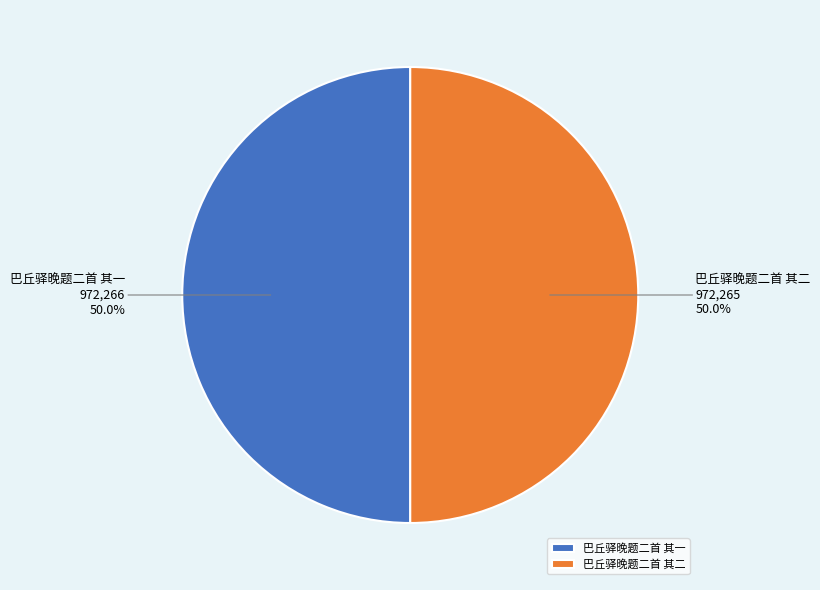

What is the ratio of the value at 巴丘驿晚题二首 其二 to the value at 巴丘驿晚题二首 其一?

1.0